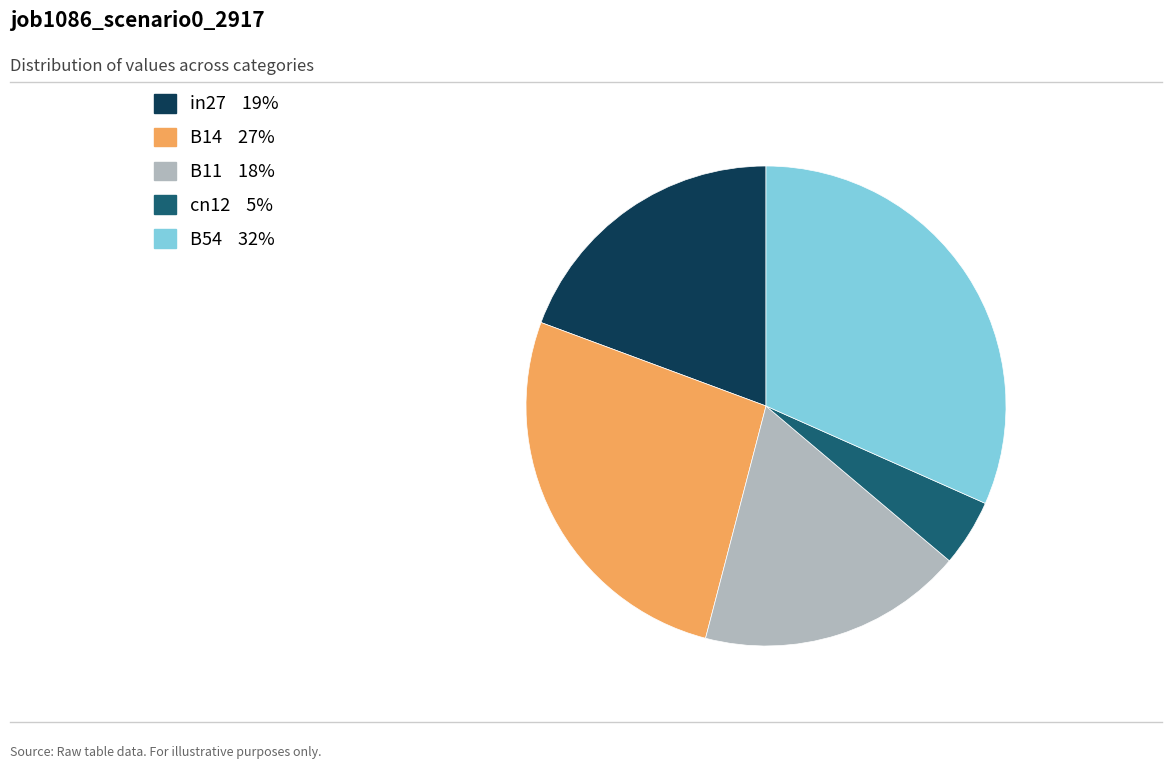

Which category has the smallest portion of the pie?

cn12